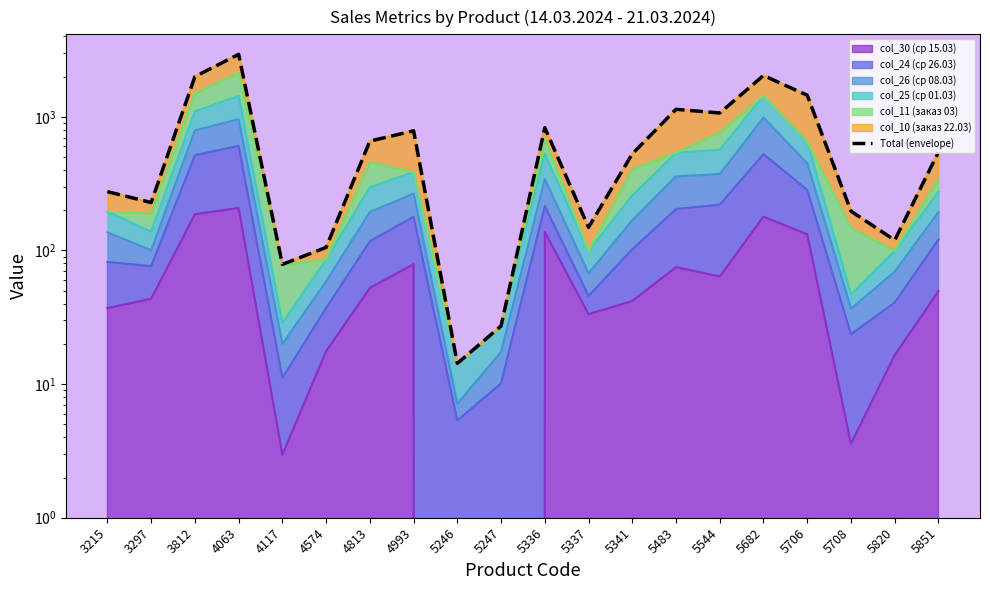

At which category does the data reach its first local peak?

4063